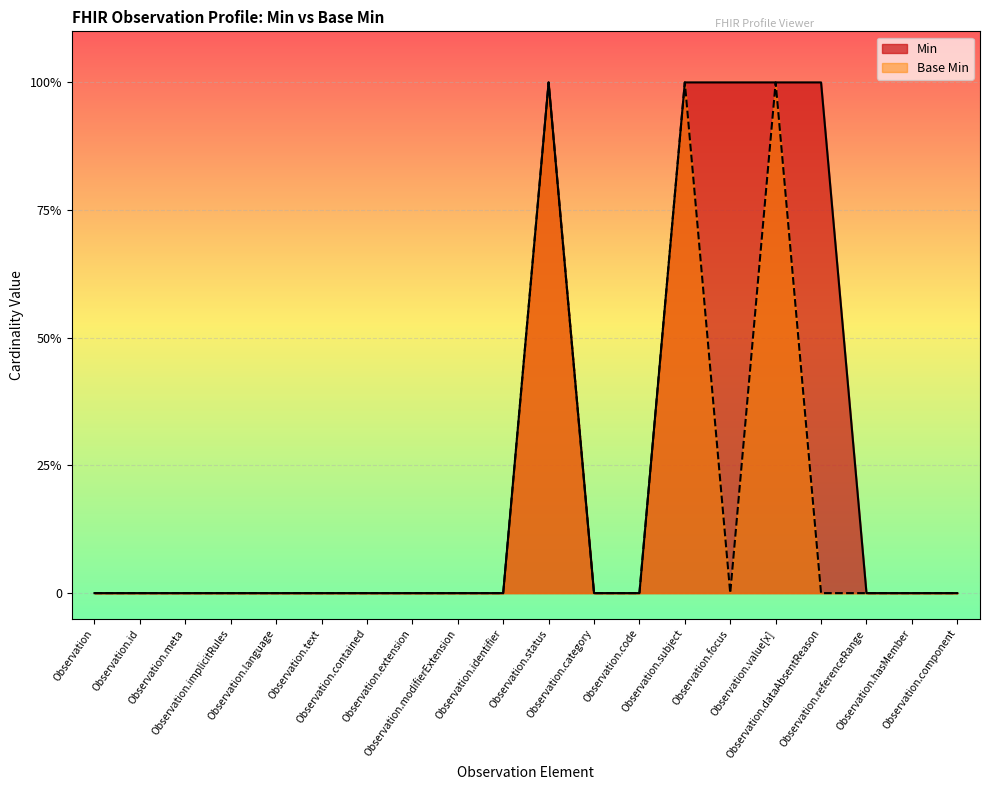

At which label is Min closest to 0?

Observation